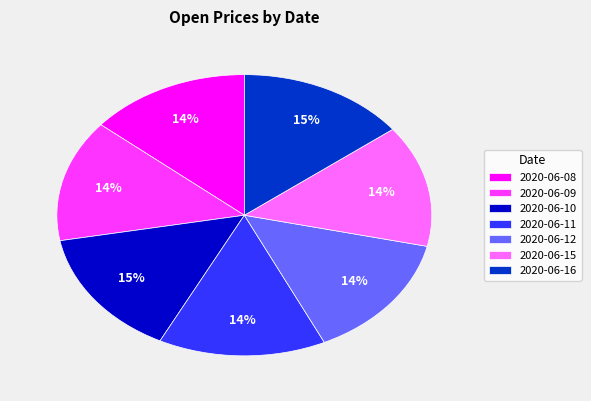

Approximately how many times larger is the value at 2020-06-10 compared to 2020-06-16?

1.0